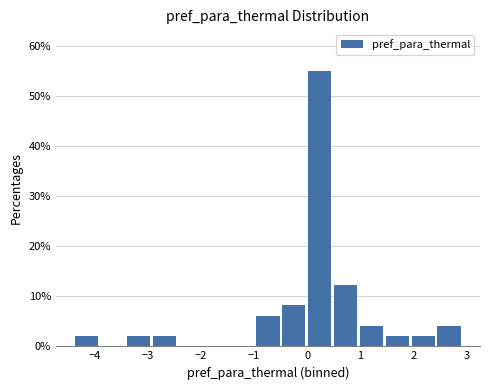

Which range on the x-axis has the tallest bar?

0.0 to 0.5